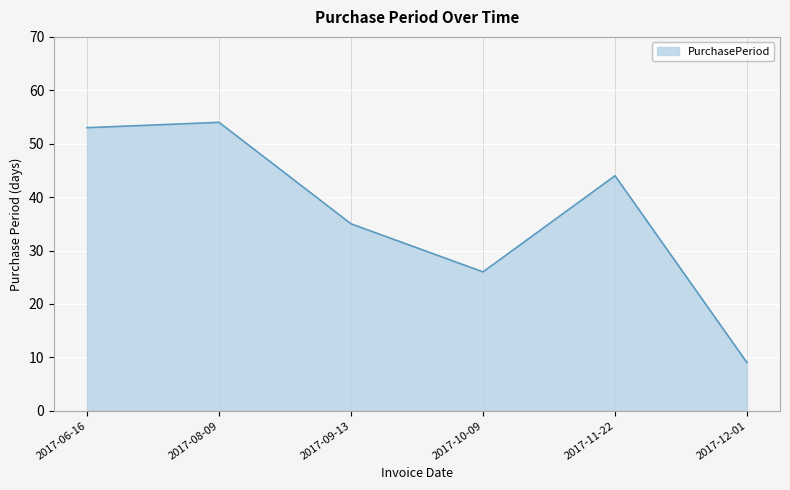

Where does the data first go above 44?

2017-06-16